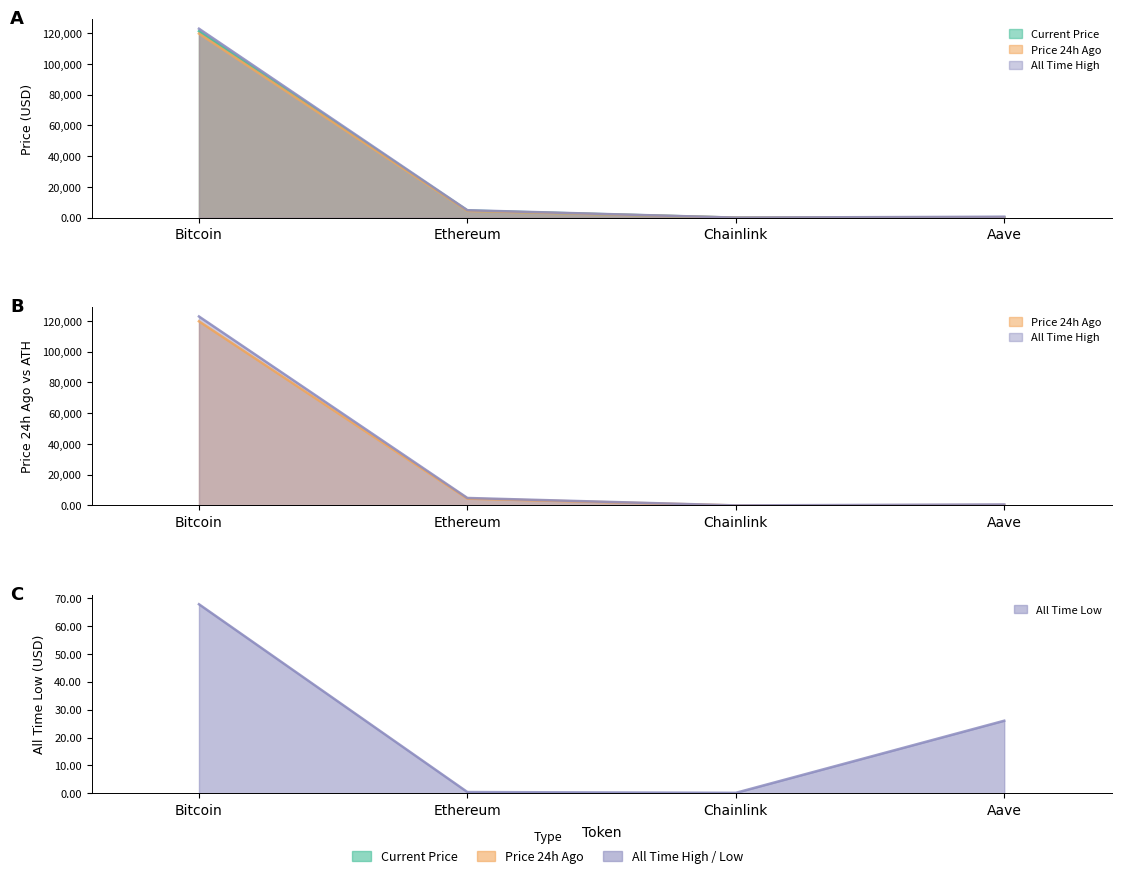

The value of price at Chainlink is 12.0. True or false?

False